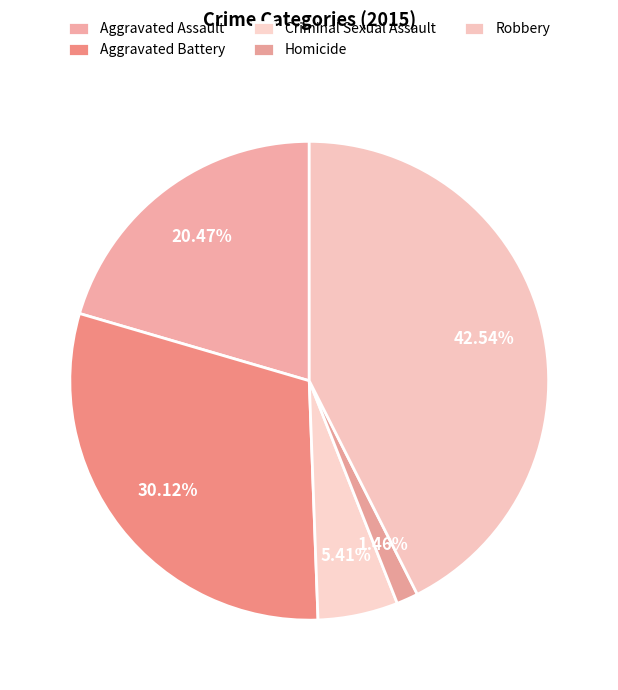

How many segments does this pie chart have?

5